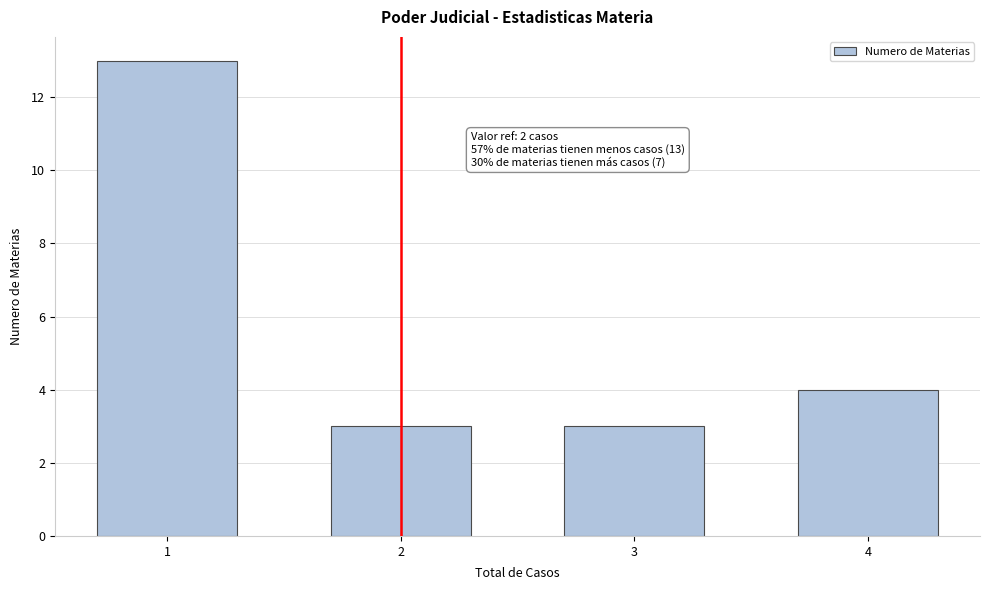

Reading right to left, list all the values displayed in this chart.

4	3	3	13